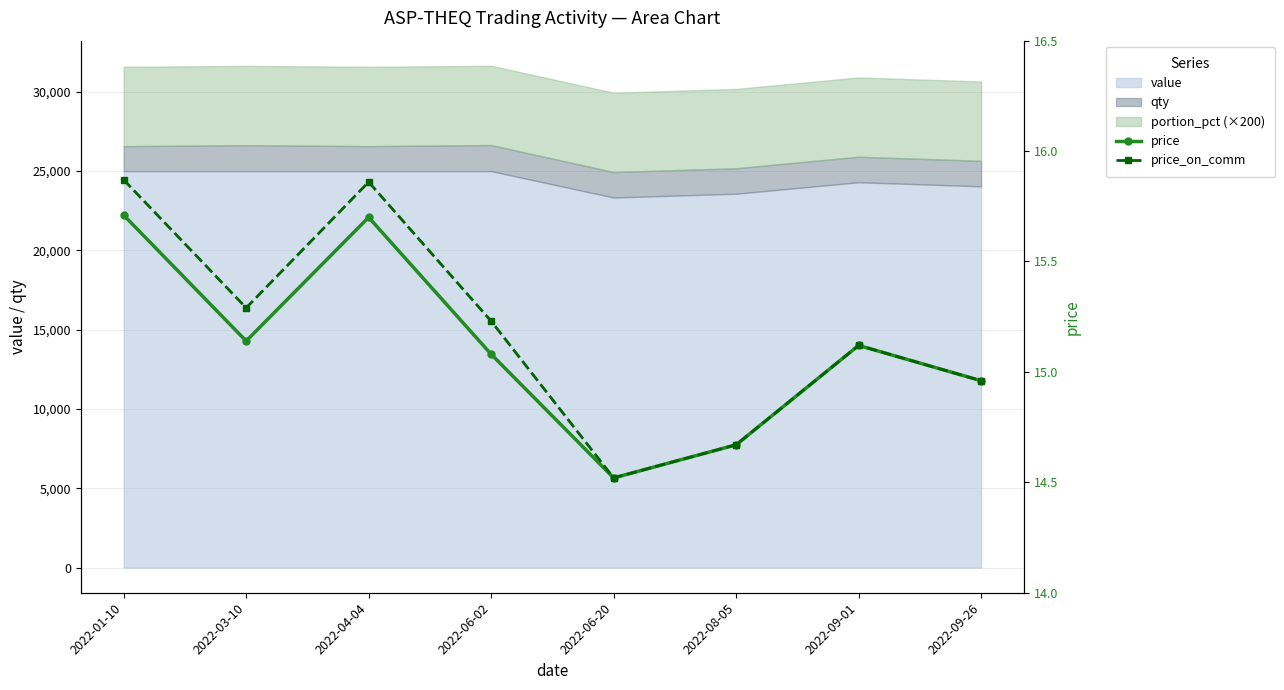

At which category is the sum across all series the highest?

2022-01-10